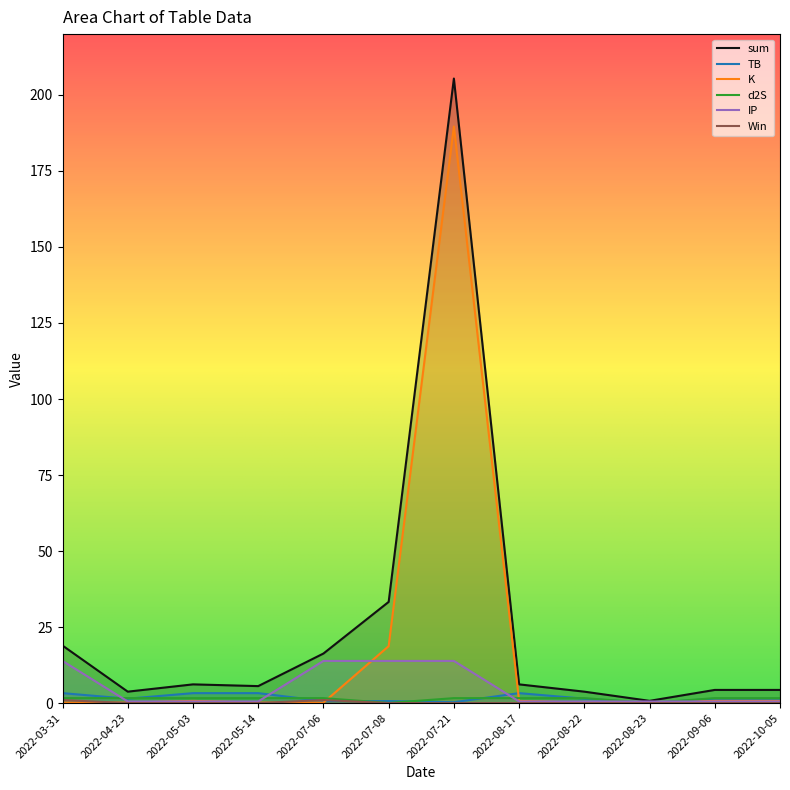

At which category does sum reach its first local valley?

2022-04-23